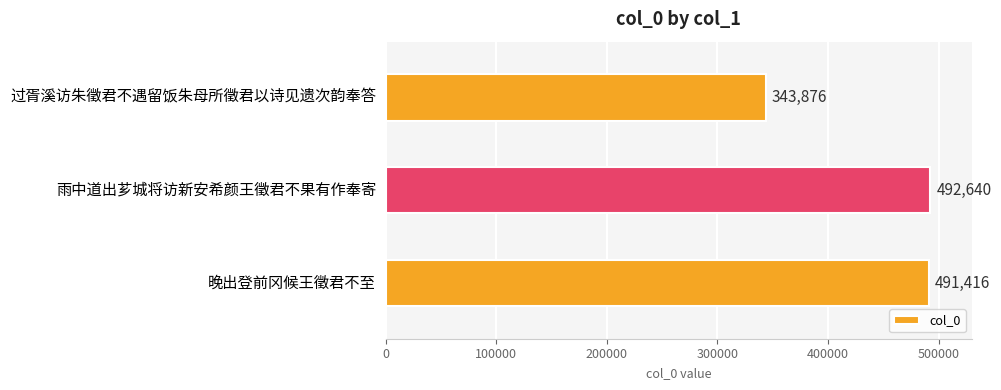

List the labels in order of value, smallest first.

过胥溪访朱徵君不遇留饭朱母所徵君以诗见遗次韵奉答, 晚出登前冈候王徵君不至, 雨中道出芗城将访新安希颜王徵君不果有作奉寄